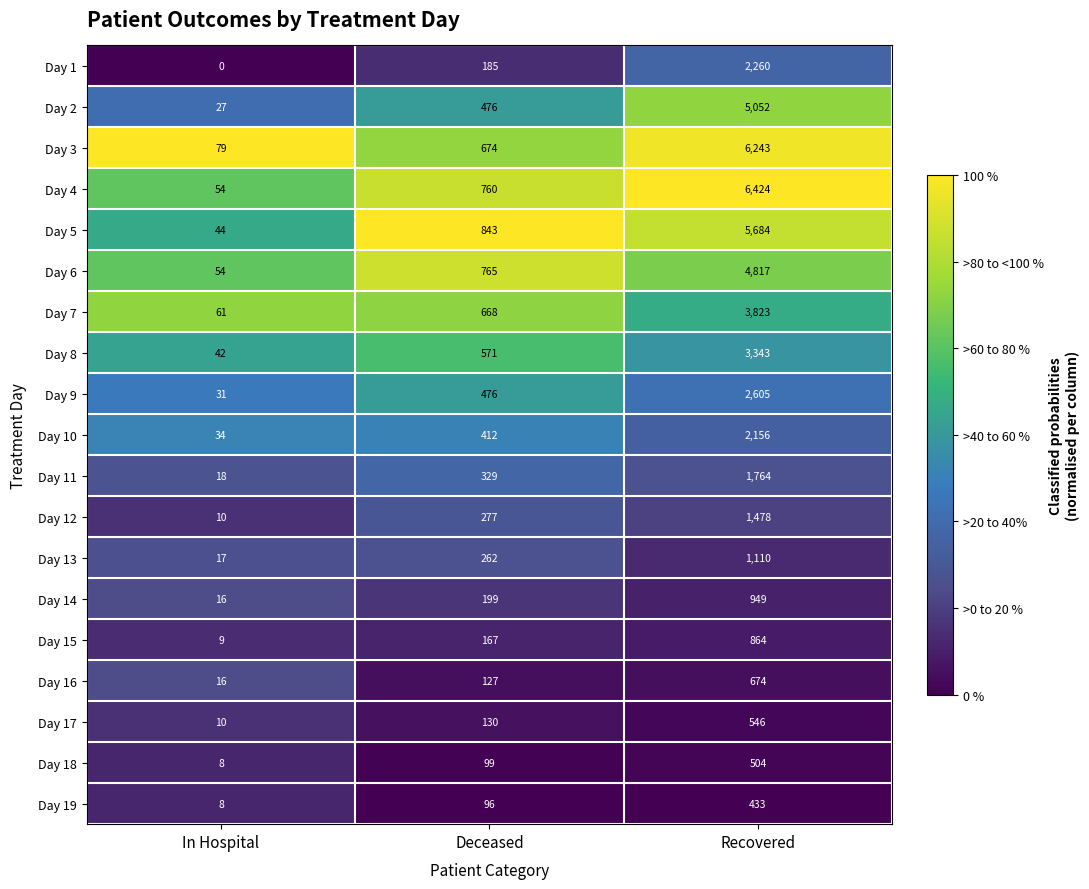

What is the approximate value of Day 3 at Deceased, to the nearest 50?

650